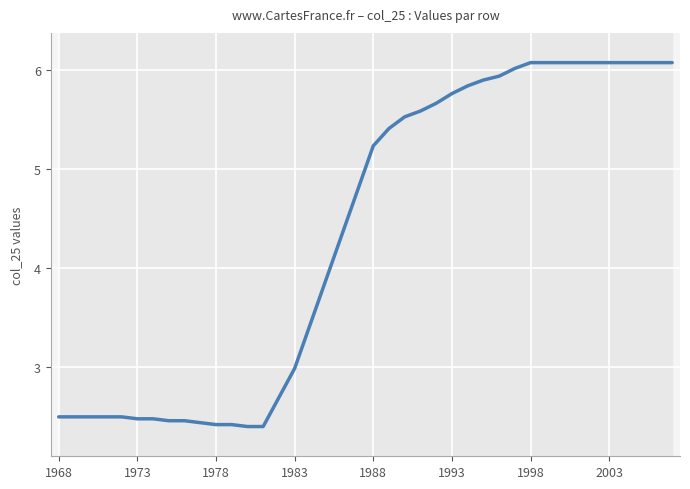

Which has a higher value, 1983 or 39?

39